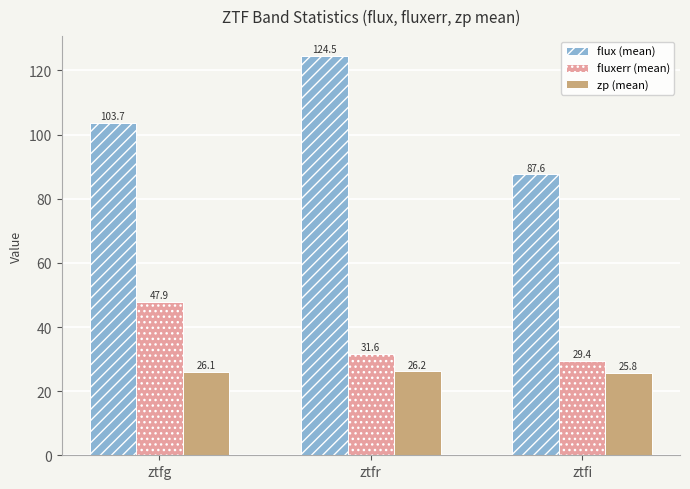

What is the average value of the flux (mean) series?

105.3